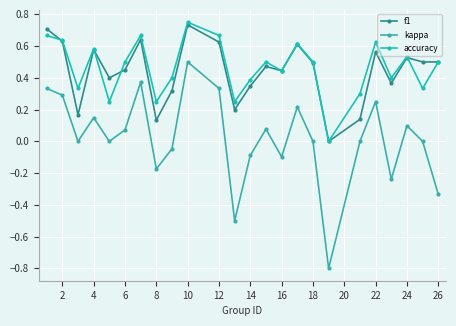

True or false: accuracy and f1 cross at least once.

True